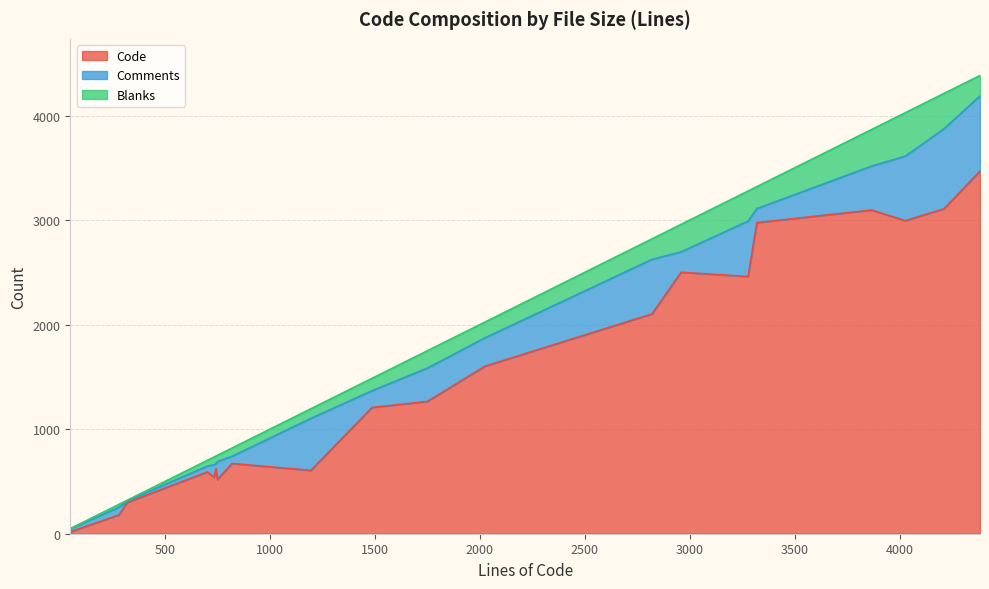

True or false: Code has a value of 1097 at archive_read_support_format_mtree.c.

False